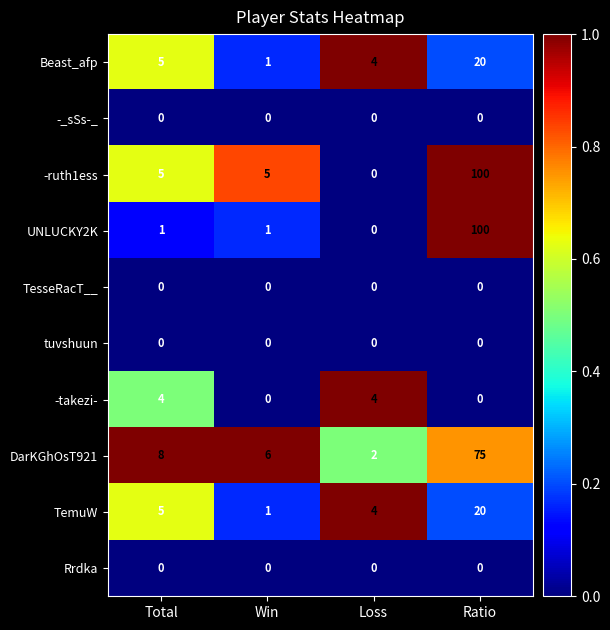

Between Win and Loss, which series saw the biggest shift?

-ruth1ess